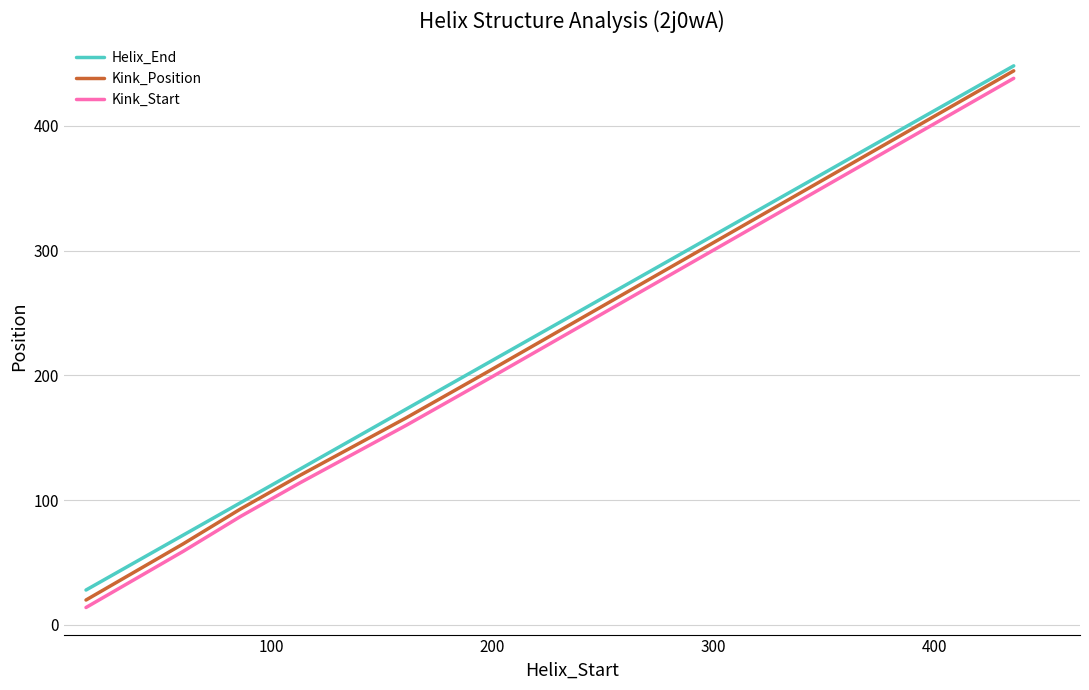

Reading left to right, list all the values displayed in this chart.

Helix_End: 28	72	98	125	173	211	448
Kink_Position: 20	65	93	120	166	204	444
Kink_Start: 14	59	87	114	160	198	438